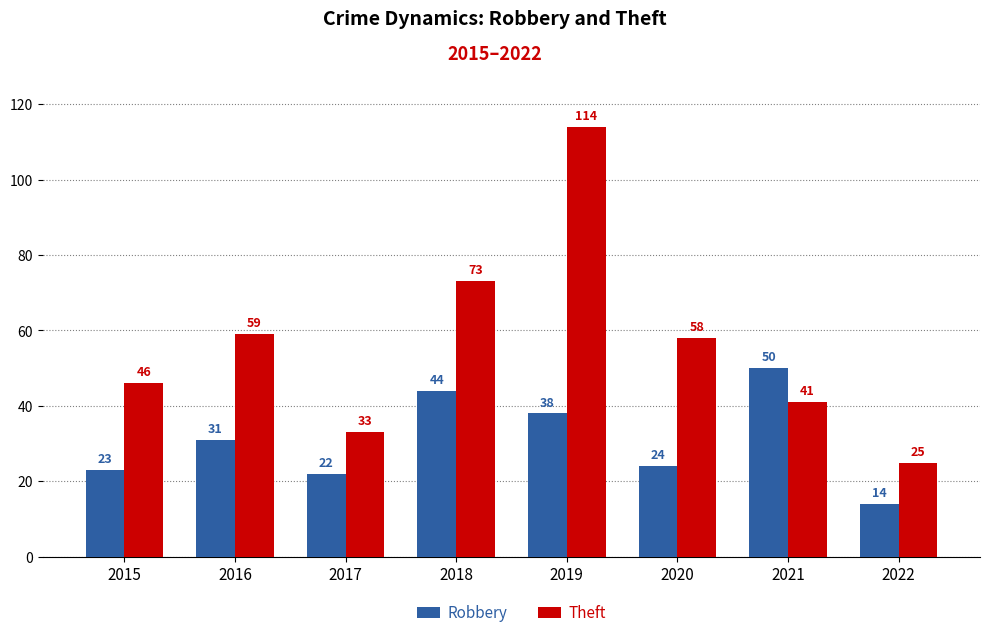

How many groups of bars are there?

8